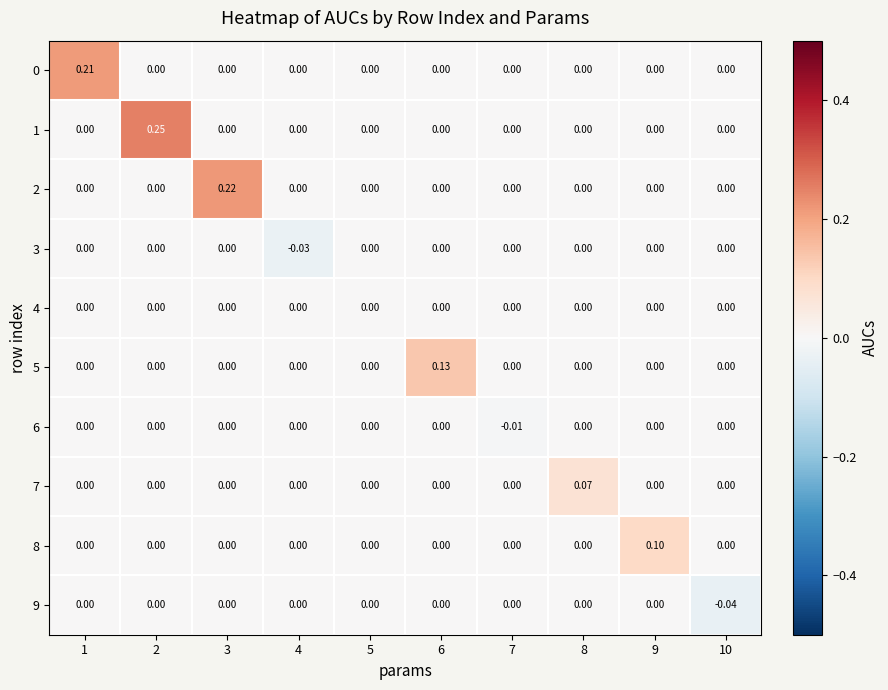

At which category is the sum across all series the highest?

2